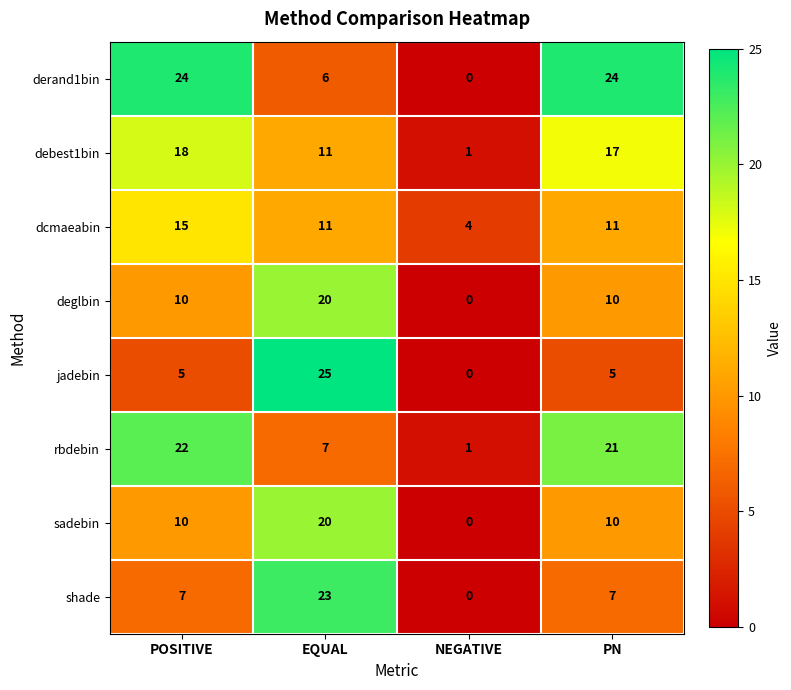

What is the total value across all series at NEGATIVE?

6